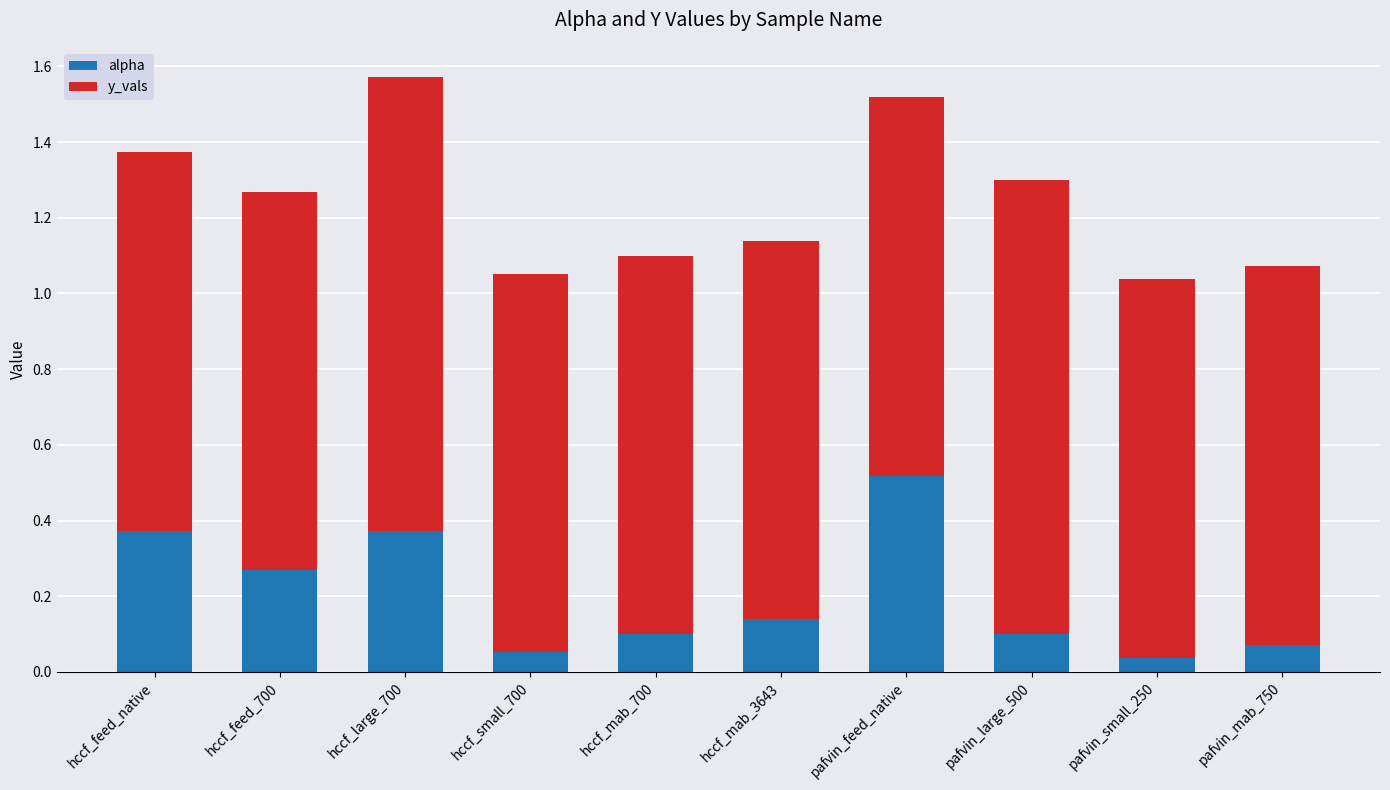

At which label does alpha reach its peak?

pafvin_feed_native